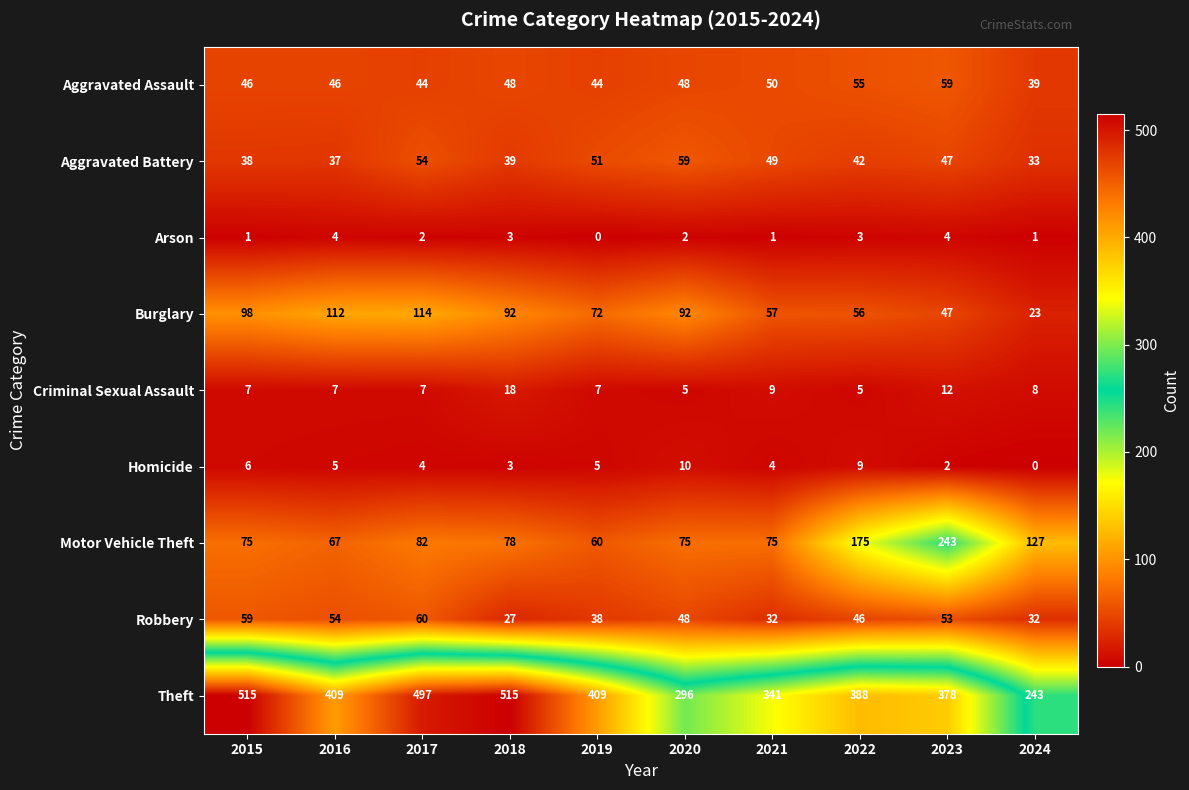

Count the number of categories in the chart.

10